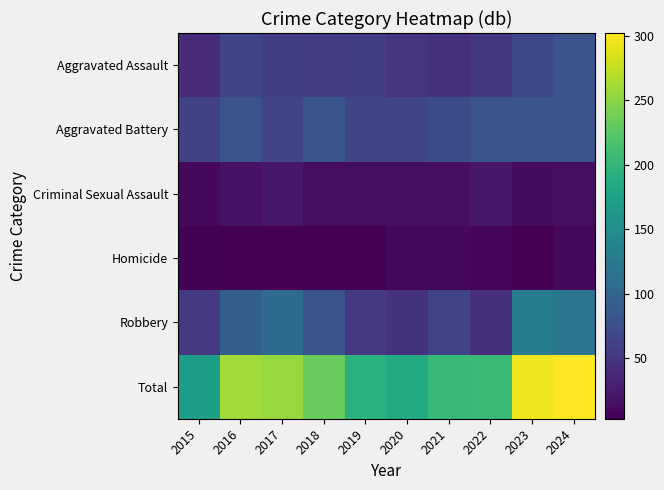

Reading left to right, transcribe all the data shown in this chart.

Aggravated Assault: 2015=39	2016=66	2017=58	2018=56	2019=58	2020=49	2021=46	2022=52	2023=68	2024=80
Aggravated Battery: 2015=61	2016=79	2017=66	2018=81	2019=65	2020=65	2021=71	2022=79	2023=80	2024=79
Criminal Sexual Assault: 2015=11	2016=18	2017=22	2018=14	2019=14	2020=14	2021=14	2022=22	2023=13	2024=14
Homicide: 2015=5	2016=4	2017=3	2018=3	2019=3	2020=10	2021=9	2022=7	2023=4	2024=9
Robbery: 2015=53	2016=93	2017=107	2018=79	2019=54	2020=47	2021=63	2022=45	2023=130	2024=120
Total: 2015=169	2016=260	2017=256	2018=233	2019=194	2020=185	2021=203	2022=205	2023=295	2024=302